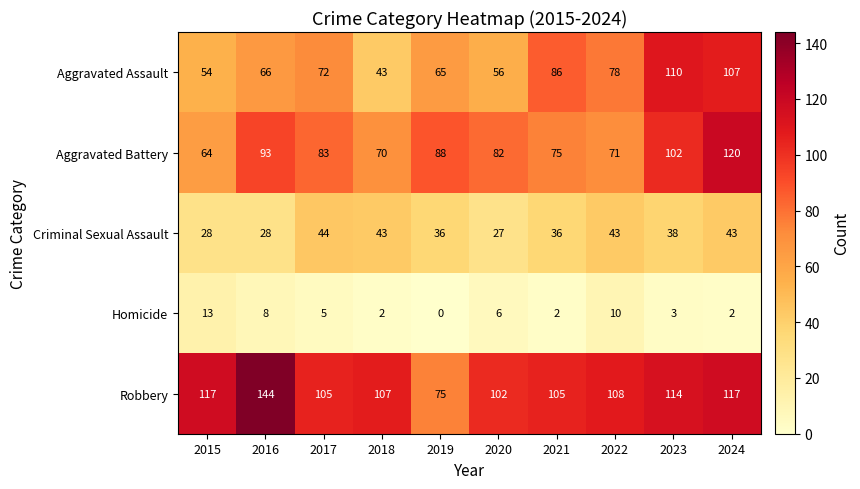

List the series in order of their peak value, highest first.

Robbery, Aggravated Battery, Aggravated Assault, Criminal Sexual Assault, Homicide